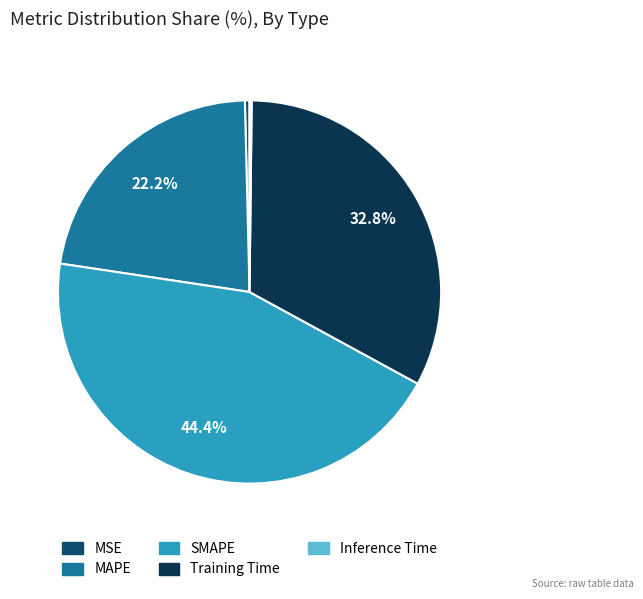

Which slice is the smallest?

Inference Time